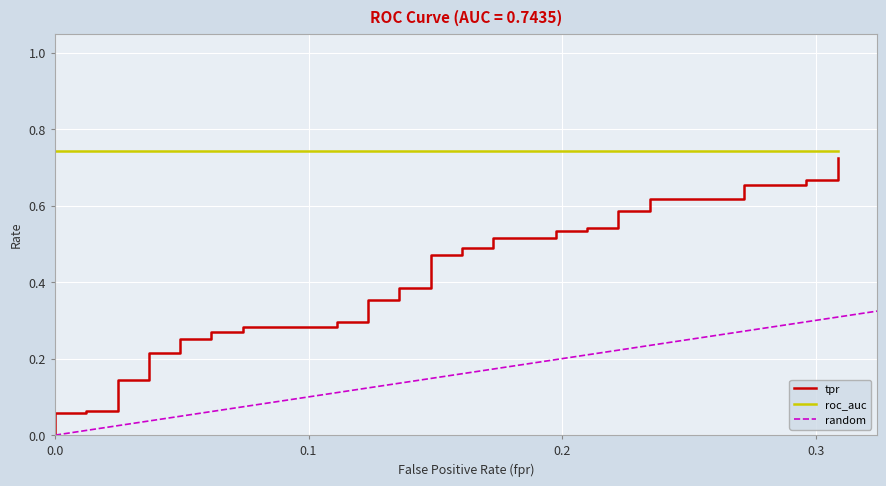

At how many categories does at least one series exceed 0?

40